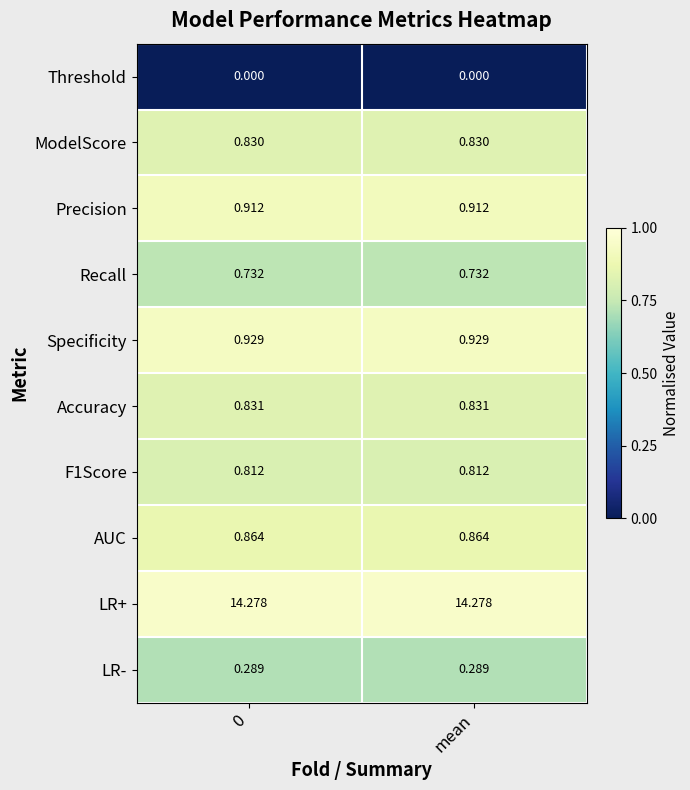

At how many categories does at least one series exceed 0?

2